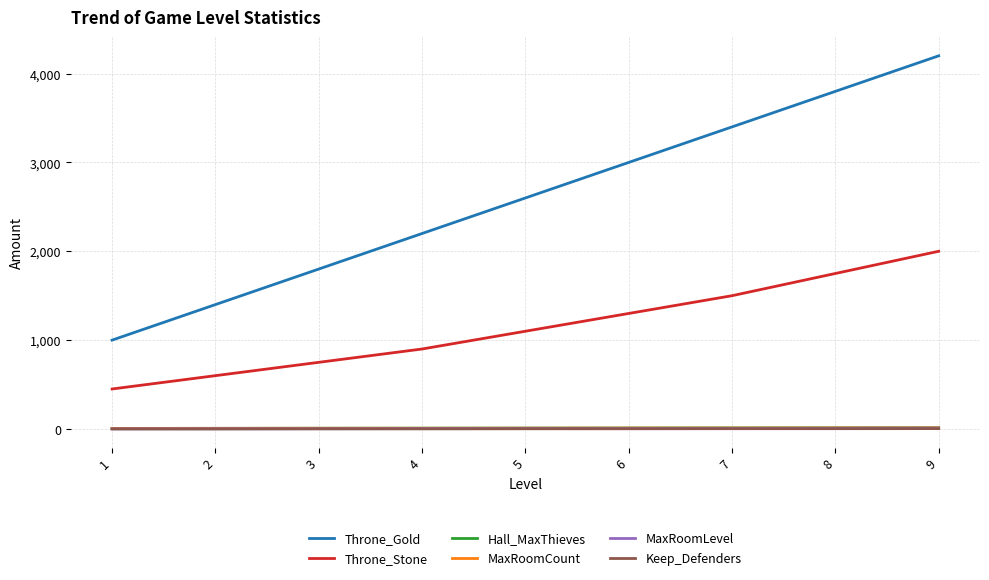

True or false: Throne_Gold and MaxRoomCount cross at least once.

False